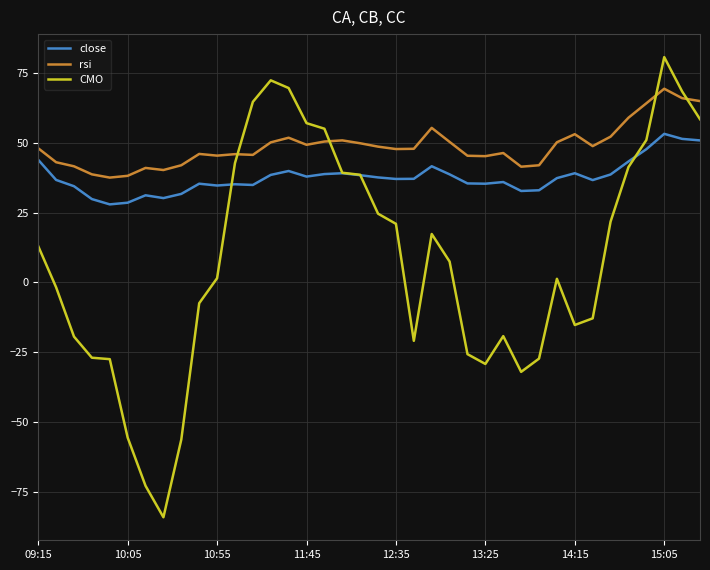

List the series in order of their peak value, highest first.

CMO, rsi, close